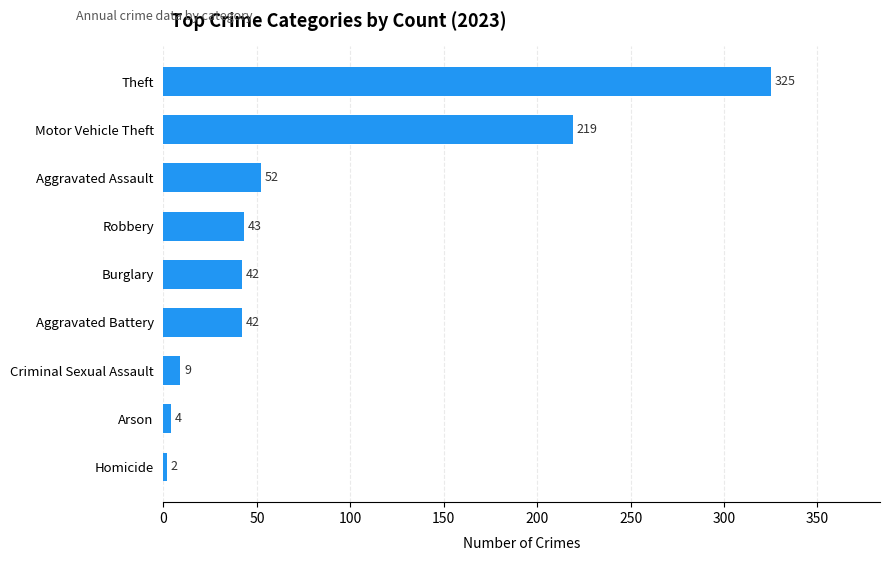

What is the difference between the second highest and second lowest values?

215